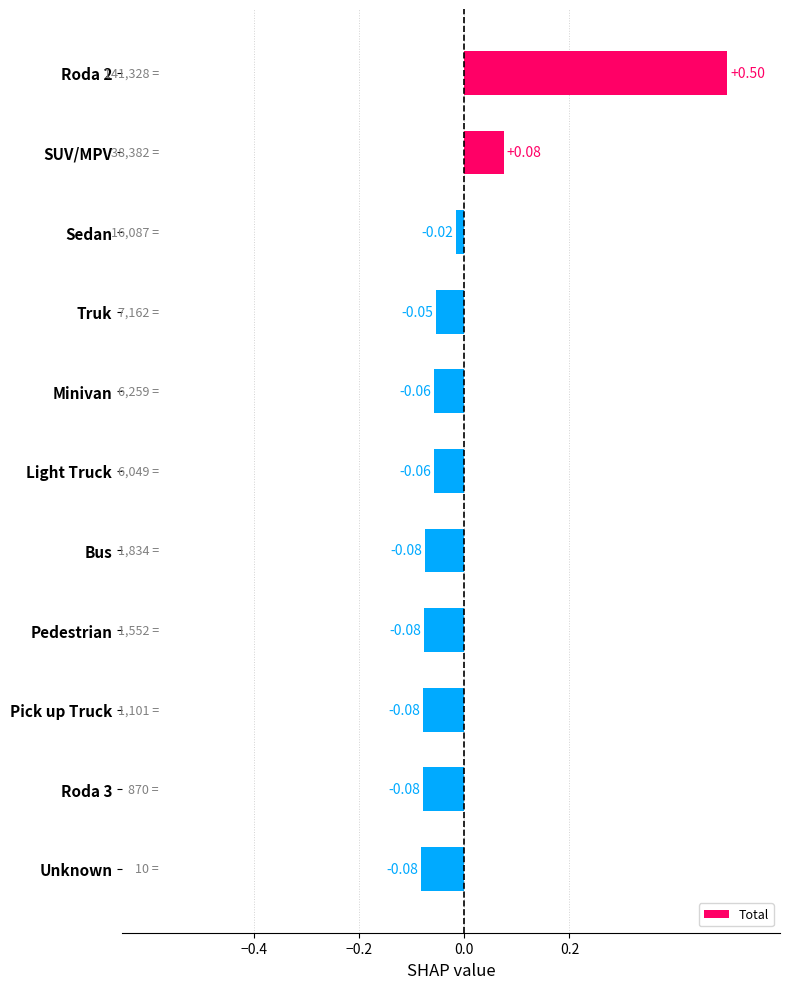

Are the bars horizontal?

Yes